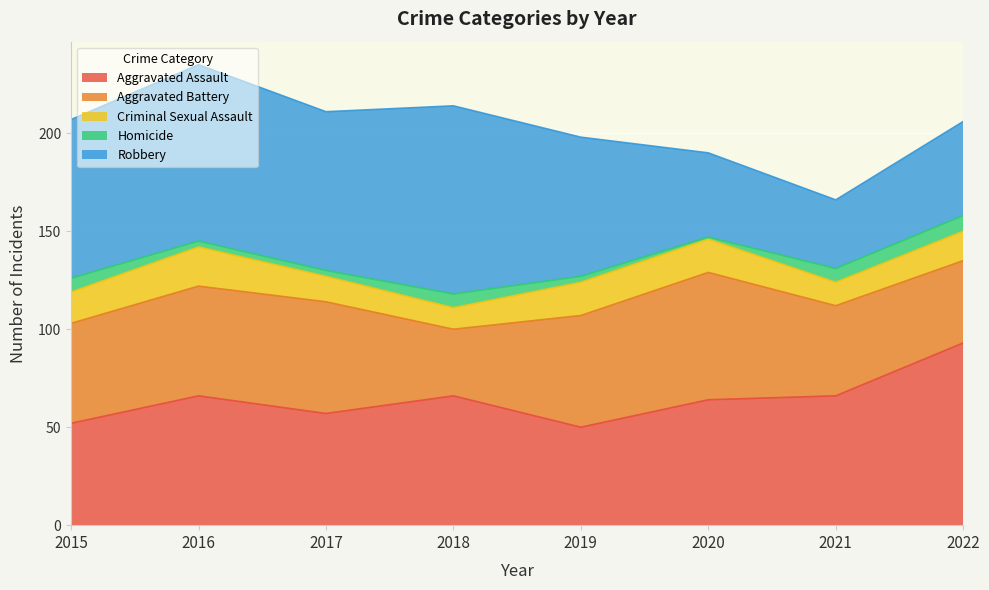

In Criminal Sexual Assault, how many points are lower than both neighbors (excluding endpoints)?

2